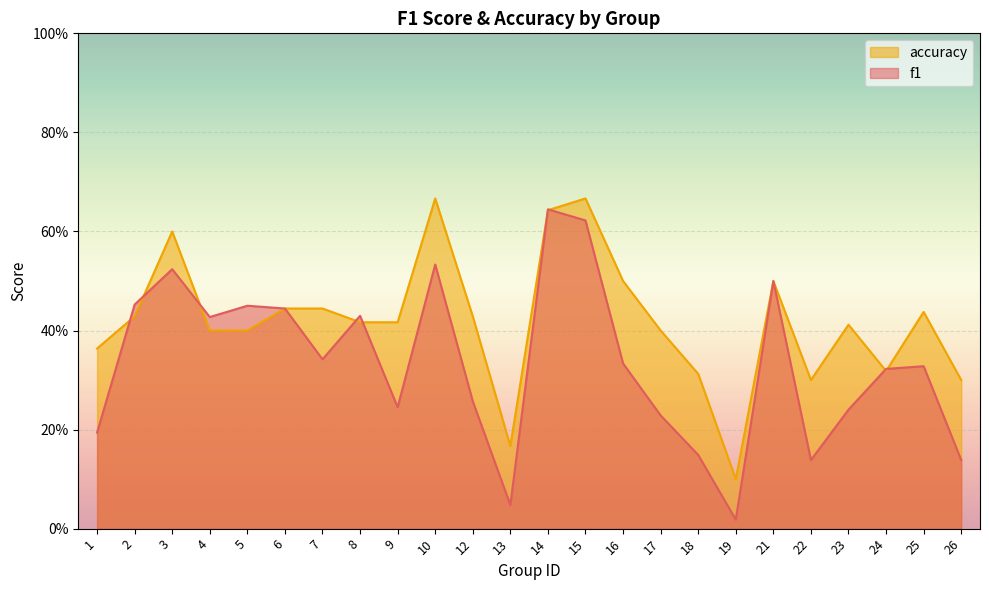

Reading left to right, transcribe all the data shown in this chart.

f1: 1=0.2	2=0.5	3=0.5	4=0.4	5=0.5	6=0.4	7=0.3	8=0.4	9=0.2	10=0.5	12=0.3	13=0.0	14=0.6	15=0.6	16=0.3	17=0.2	18=0.1	19=0.0	21=0.5	22=0.1	23=0.2	24=0.3	25=0.3	26=0.1
accuracy: 1=0.4	2=0.4	3=0.6	4=0.4	5=0.4	6=0.4	7=0.4	8=0.4	9=0.4	10=0.7	12=0.4	13=0.2	14=0.6	15=0.7	16=0.5	17=0.4	18=0.3	19=0.1	21=0.5	22=0.3	23=0.4	24=0.3	25=0.4	26=0.3